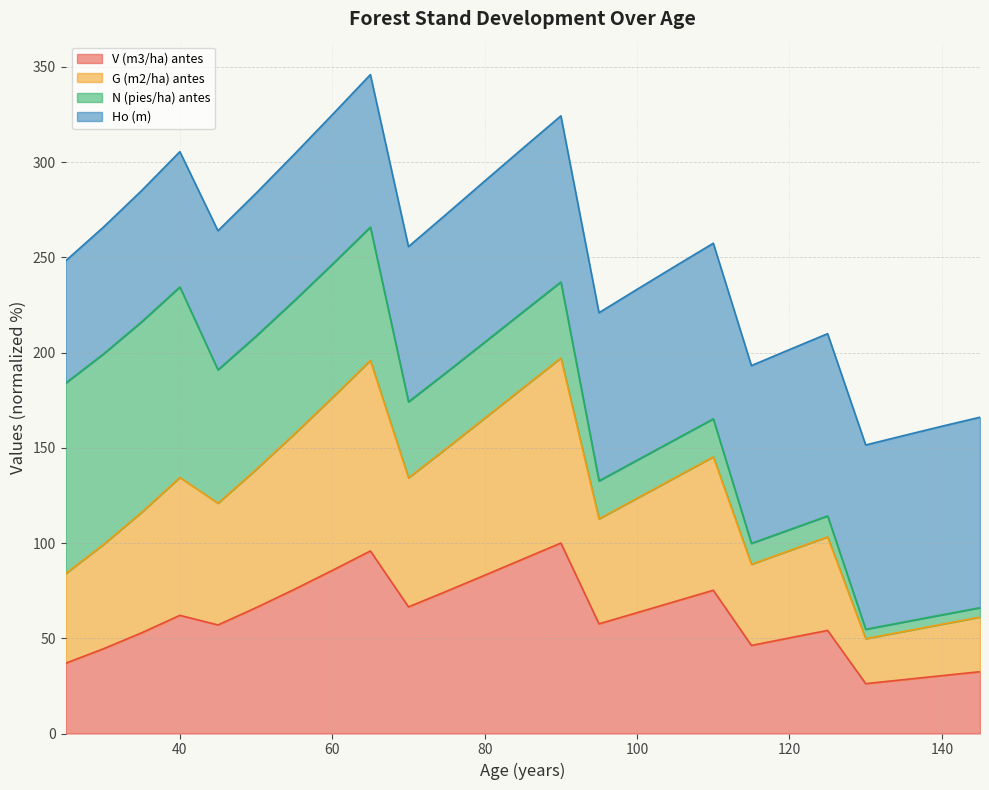

Where is the first local maximum for G (m2/ha) antes?

40